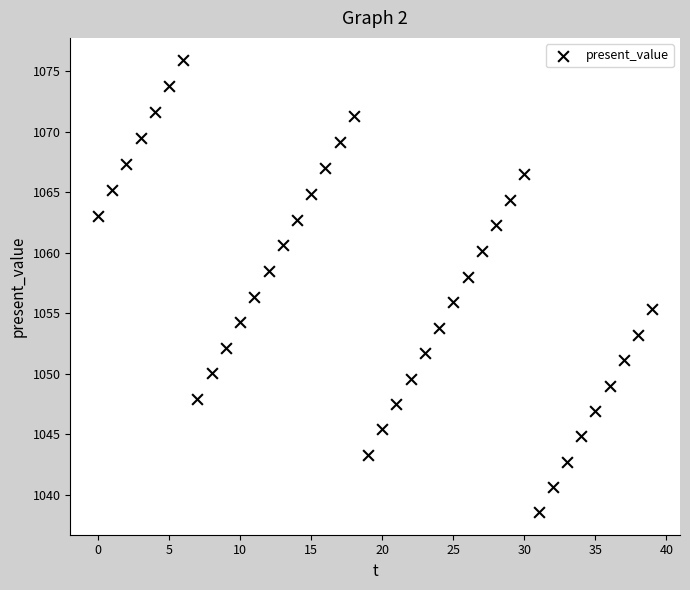

What is the range of Y values (max minus min)?

37.3